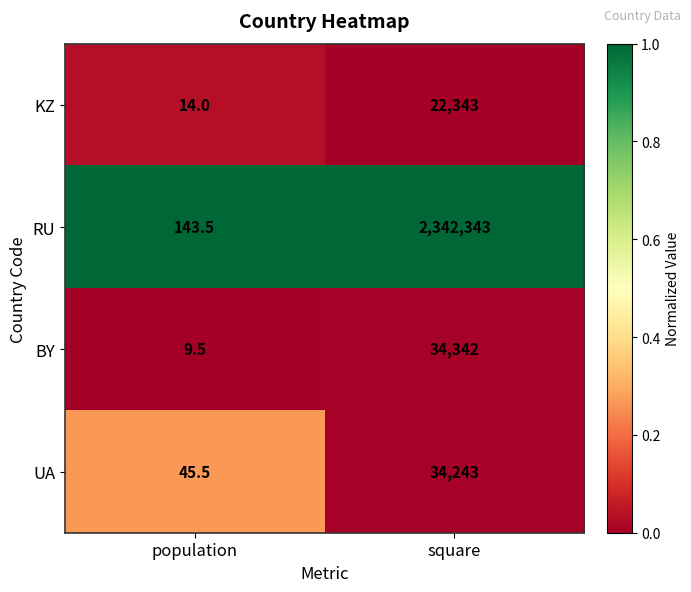

What is the total value across all series at population?

212.5